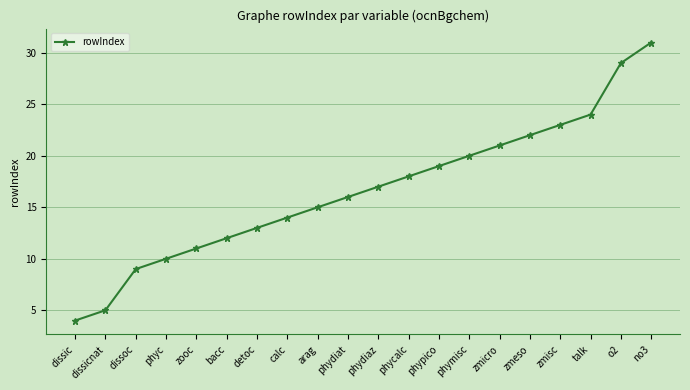

The chart shows a value of 3 at dissicnat. True or false?

False